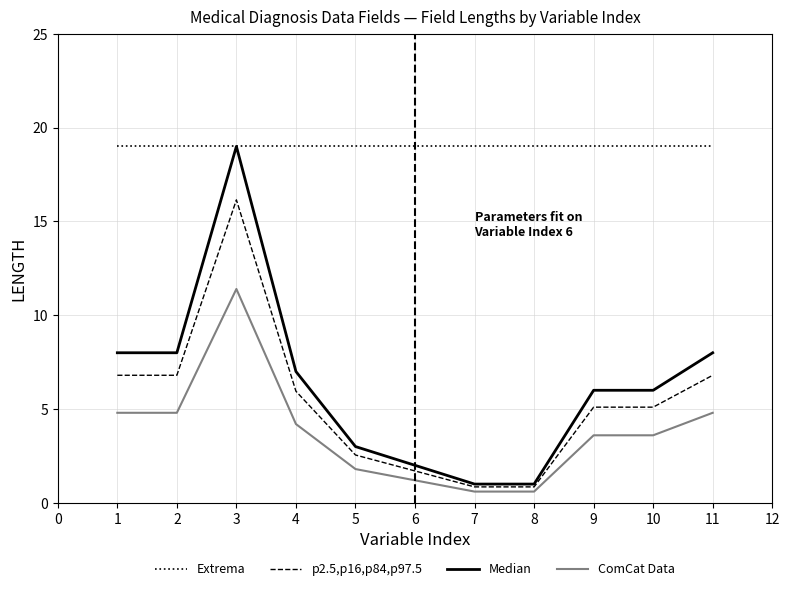

How many lines are shown in the chart?

4